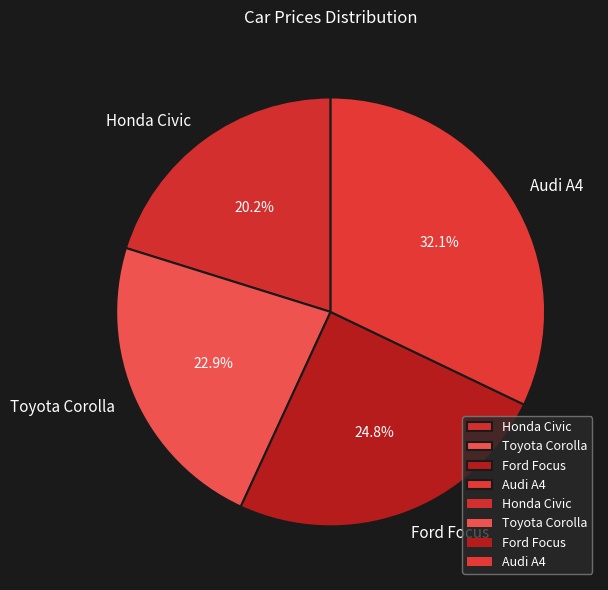

What is the ratio of the value at Ford Focus to the value at Toyota Corolla?

1.1